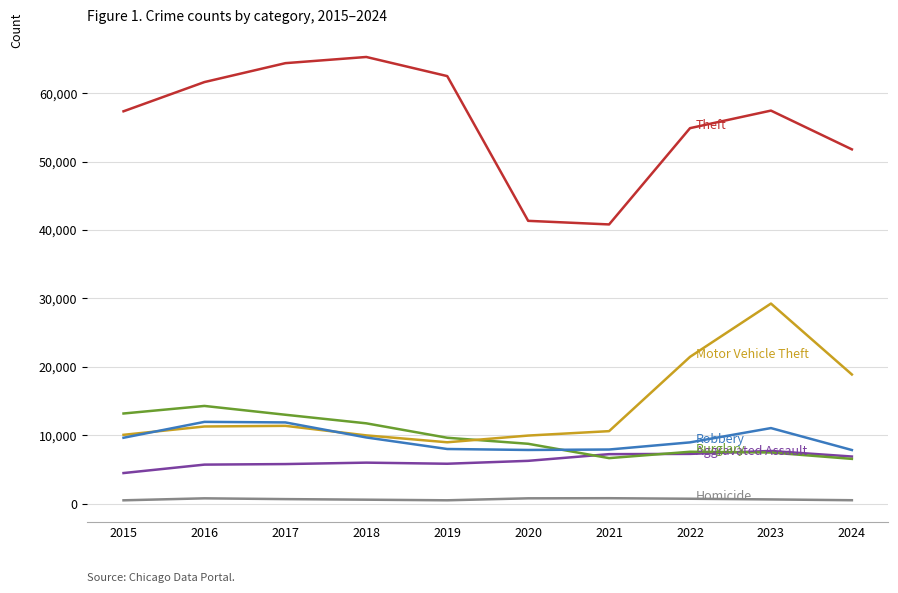

What is the maximum value shown in the chart?

65290